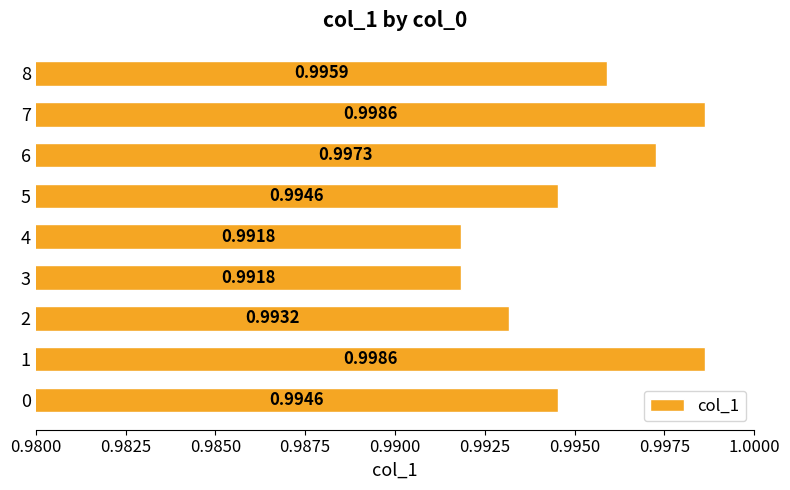

What is the sum of the values at 1 and 4?

2.0